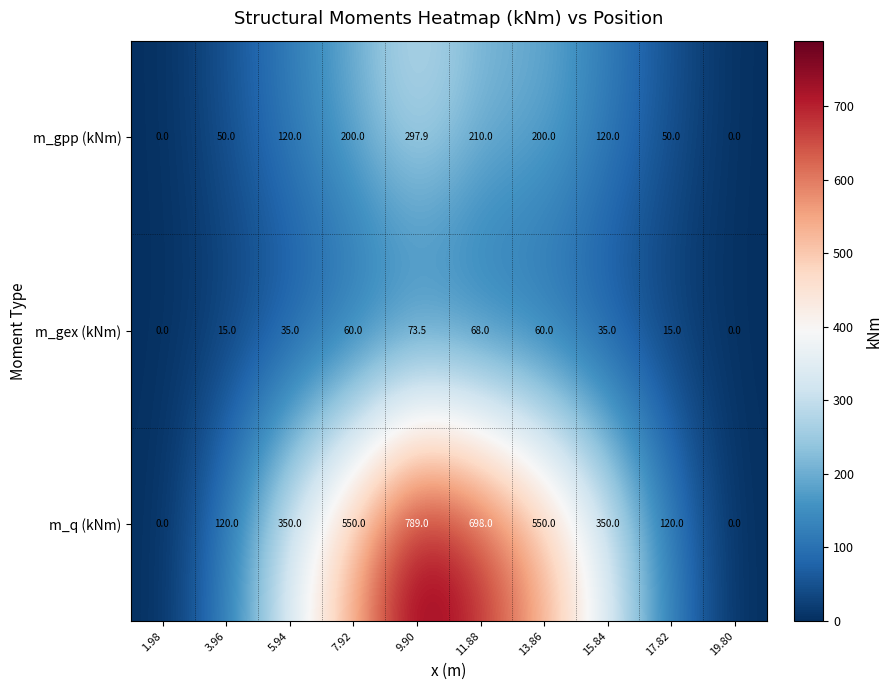

The m_gpp (kNm) series shows 0.0 at 1.98. True or false?

True